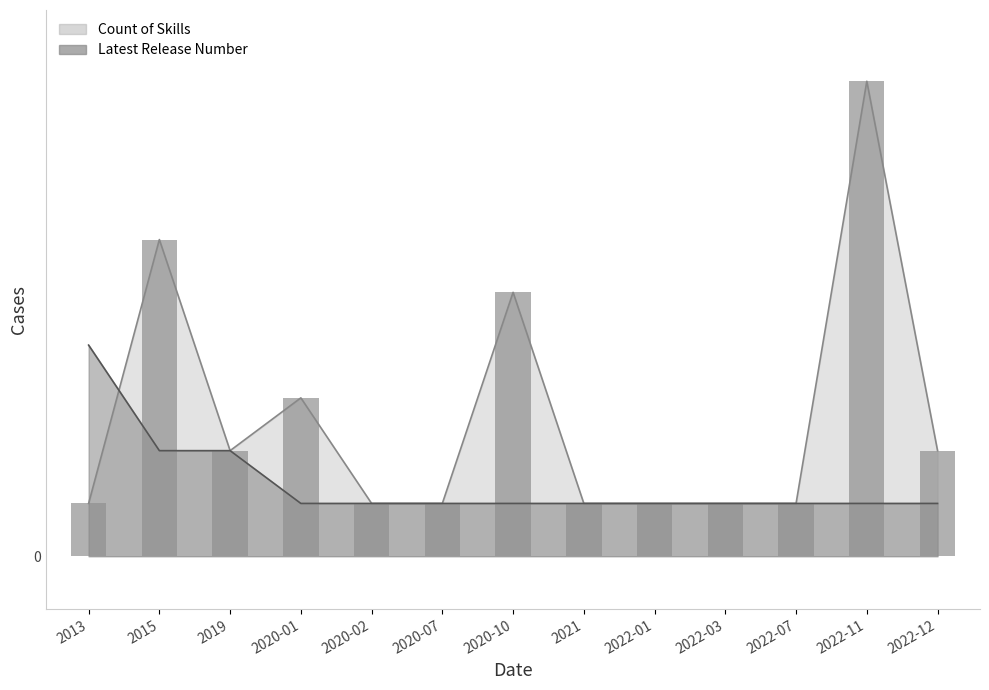

Is the value of Count of Skills at 2020-07 greater than the value of Latest Release Number at 2022-03?

No